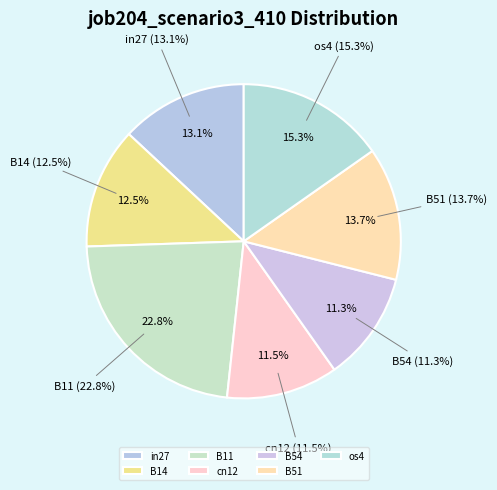

What percentage is NOT represented by B54?

88.7%